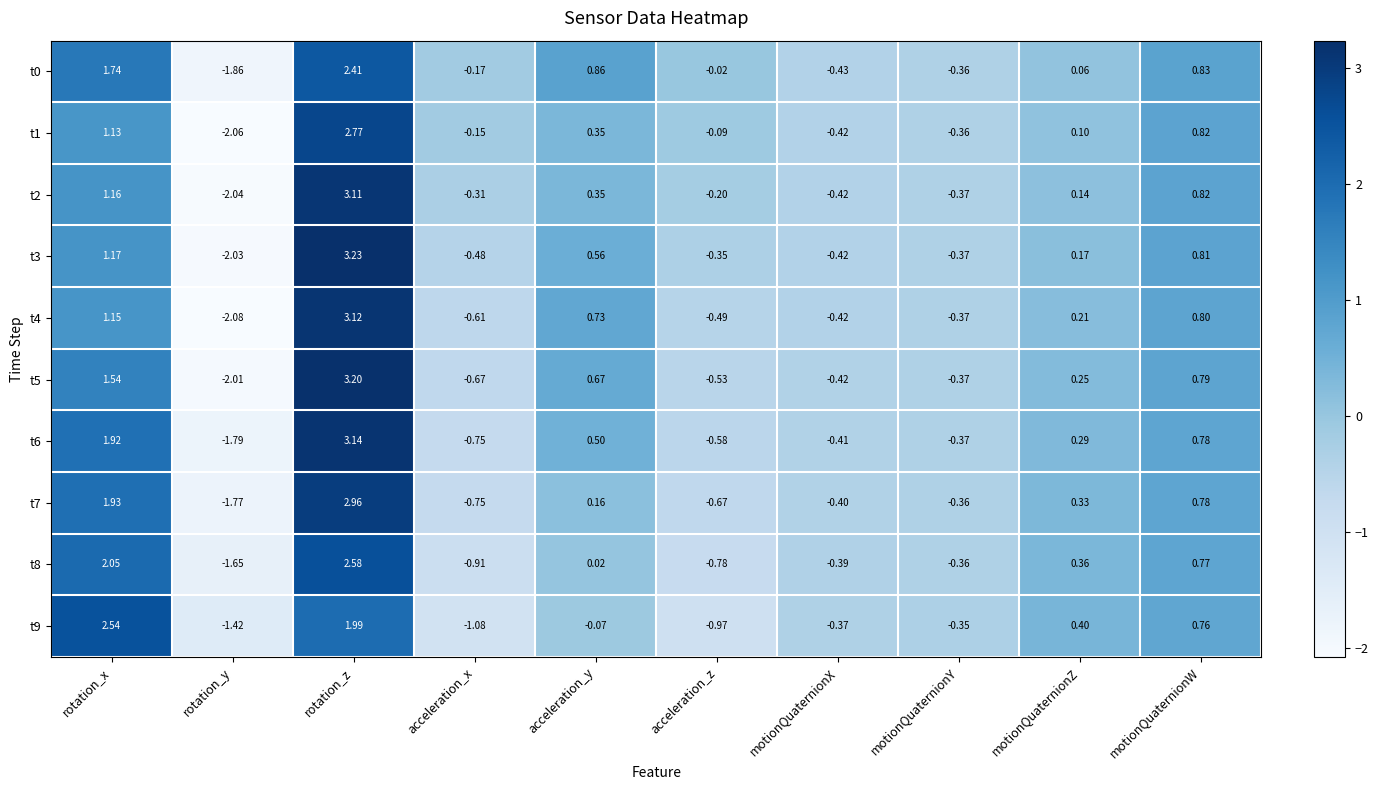

Rank the categories by t7 value from highest to lowest.

rotation_z, rotation_x, motionQuaternionW, motionQuaternionZ, acceleration_y, motionQuaternionY, motionQuaternionX, acceleration_z, acceleration_x, rotation_y